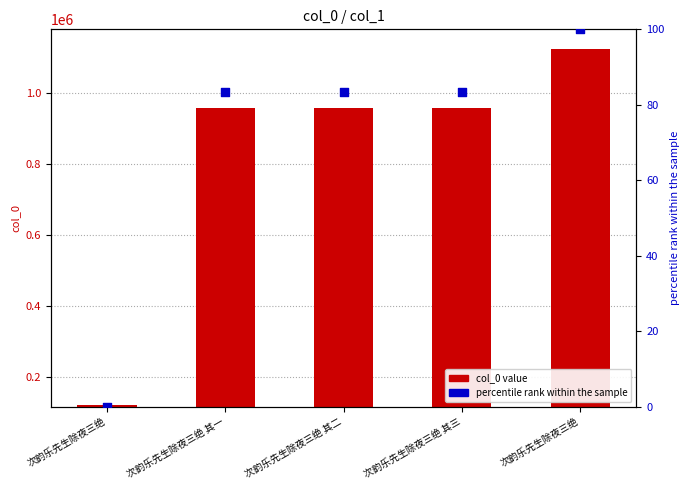

Which series contains the highest Y value?

col_0 value